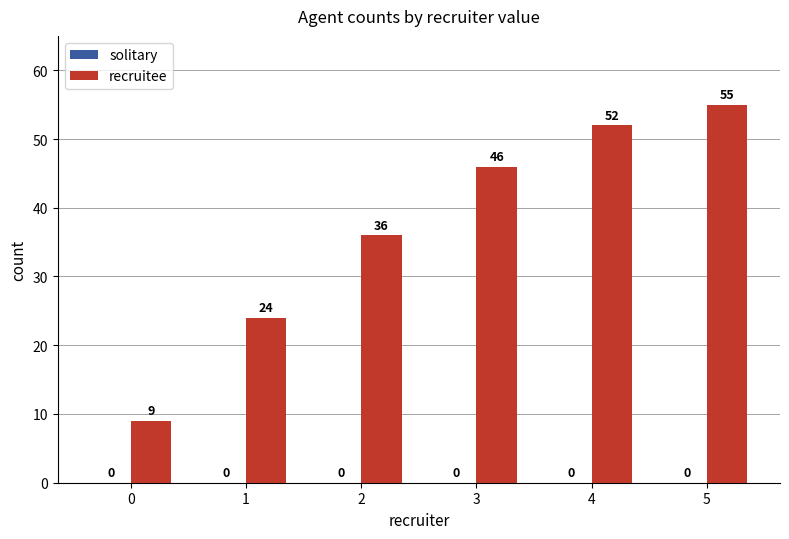

What is the value of the 3rd bar from the left?

36